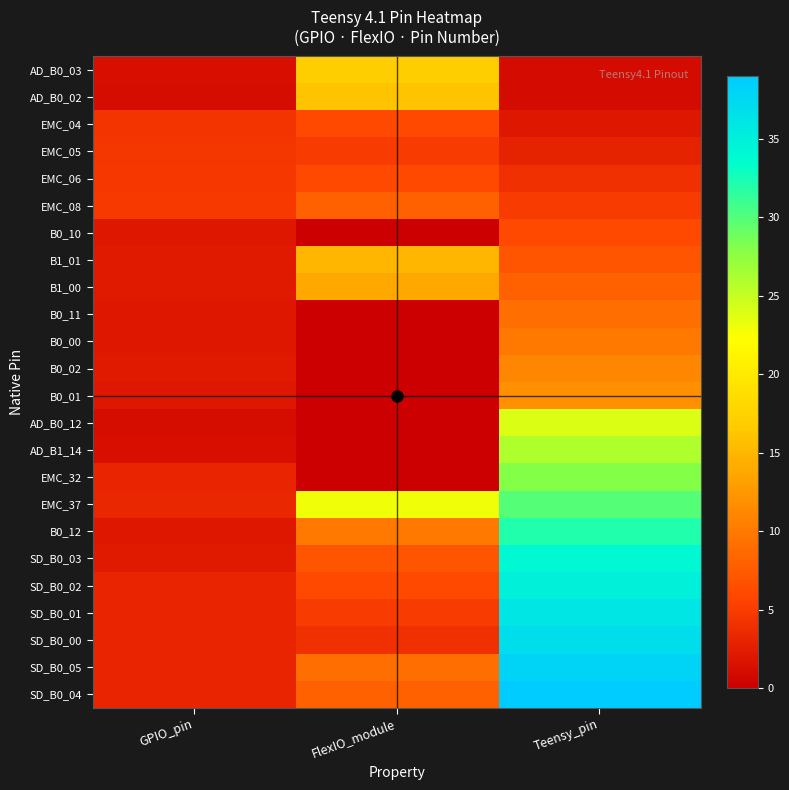

Which series changed the most between FlexIO_module and Teensy_pin?

SD_B0_00